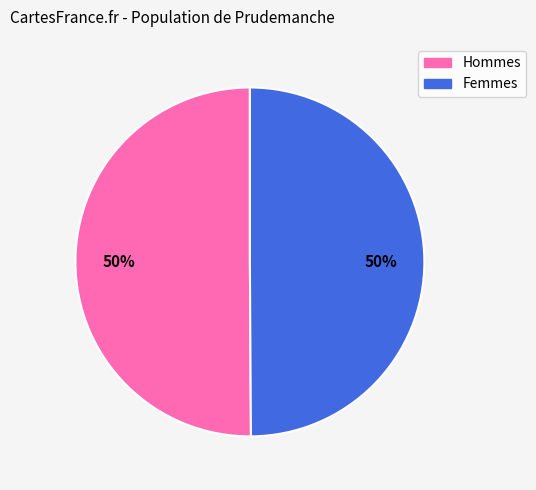

Combined, do Hommes and Femmes account for over 50%?

Yes